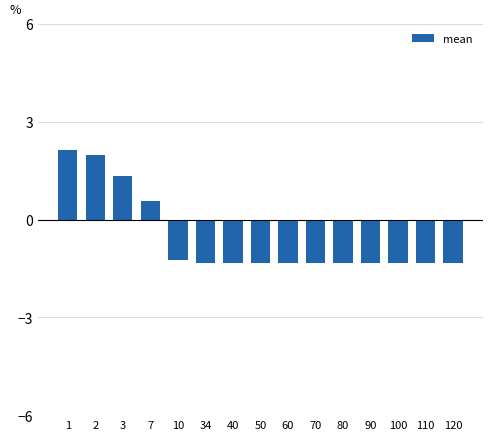

What is the value of the 2nd bar from the left?

2.0